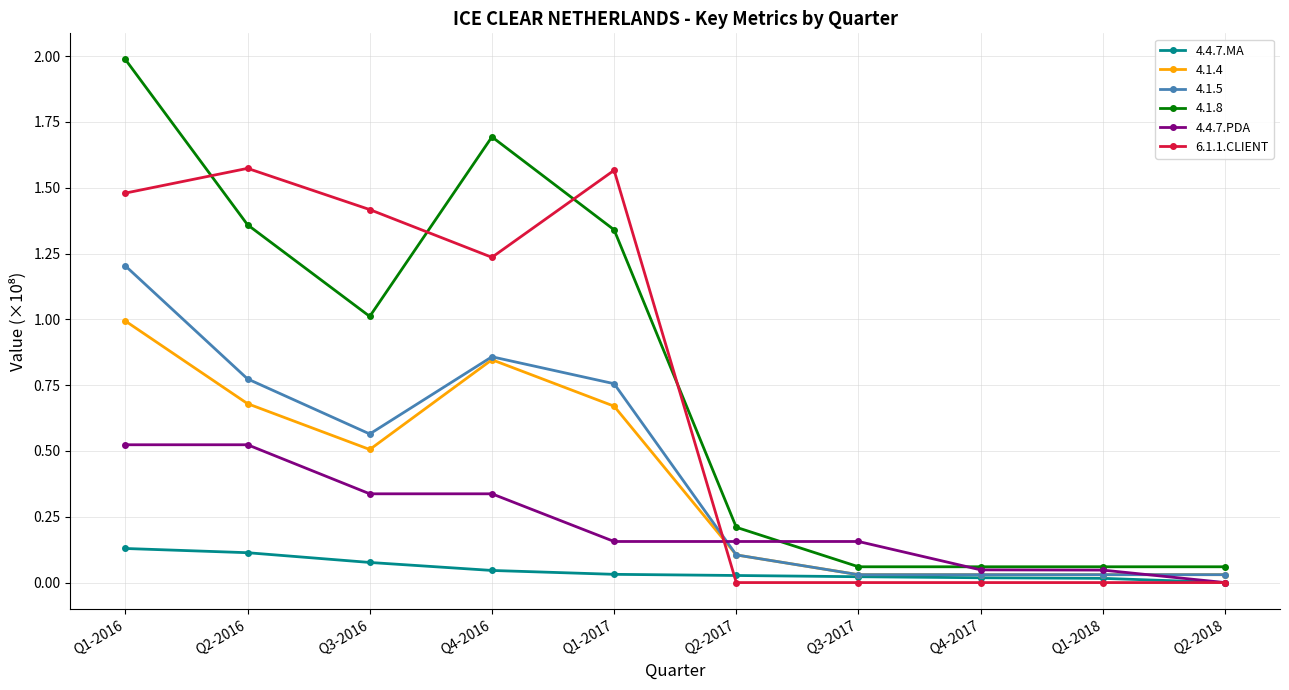

Which series has the widest spread of values?

4.1.8